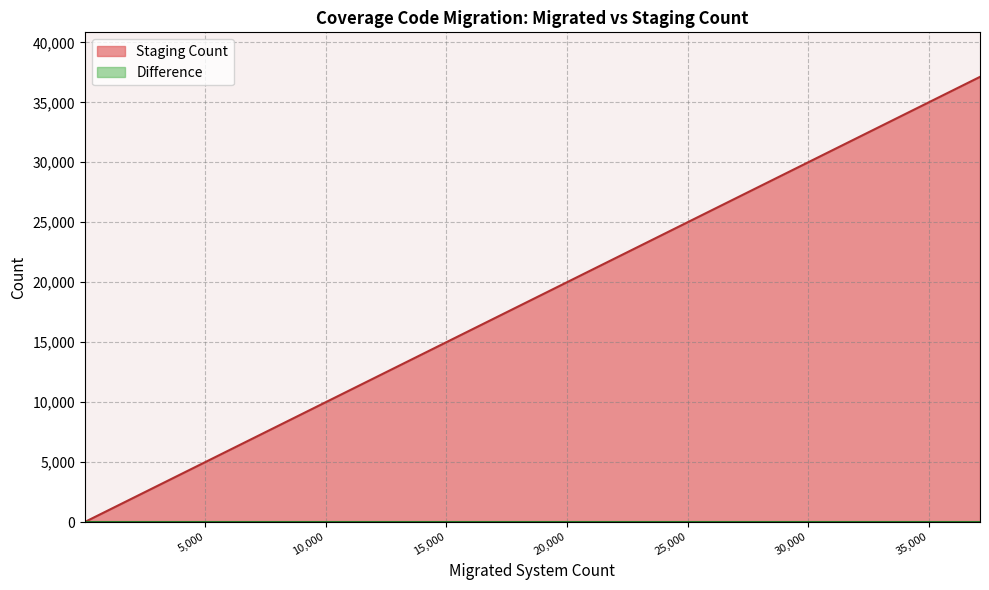

Which series has the widest spread of values?

Staging Count